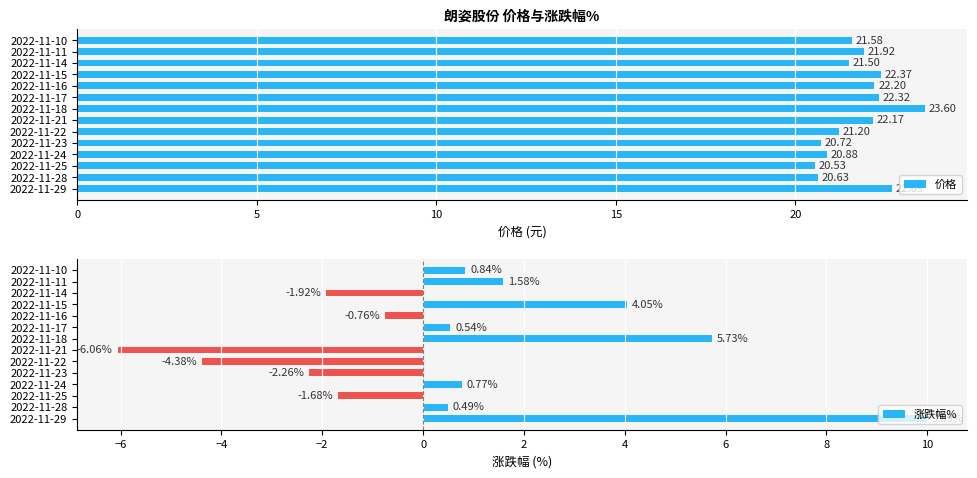

How many groups of bars are there?

14